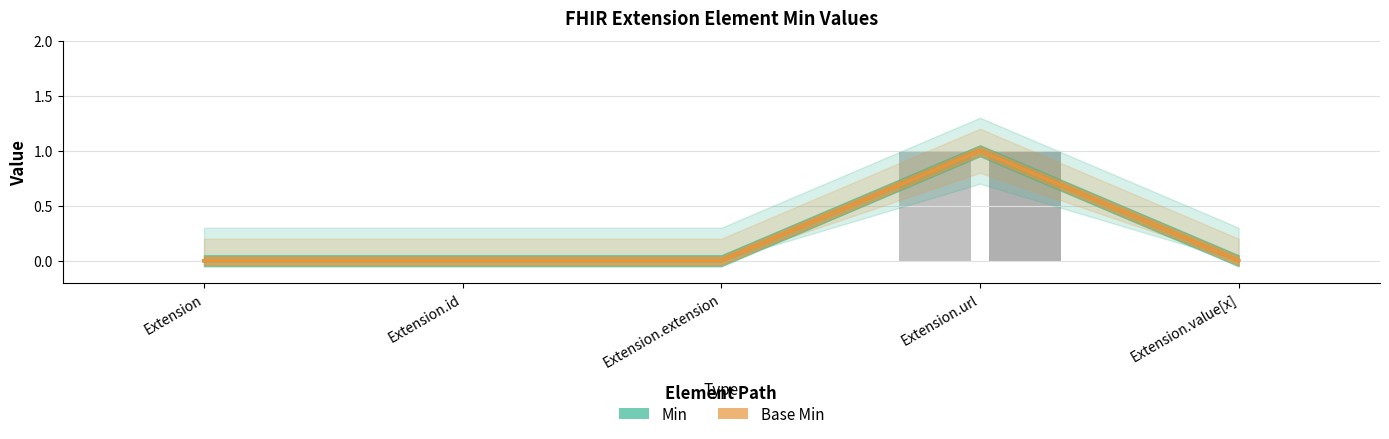

True or false: Min has a value of 0 at Extension.id.

True